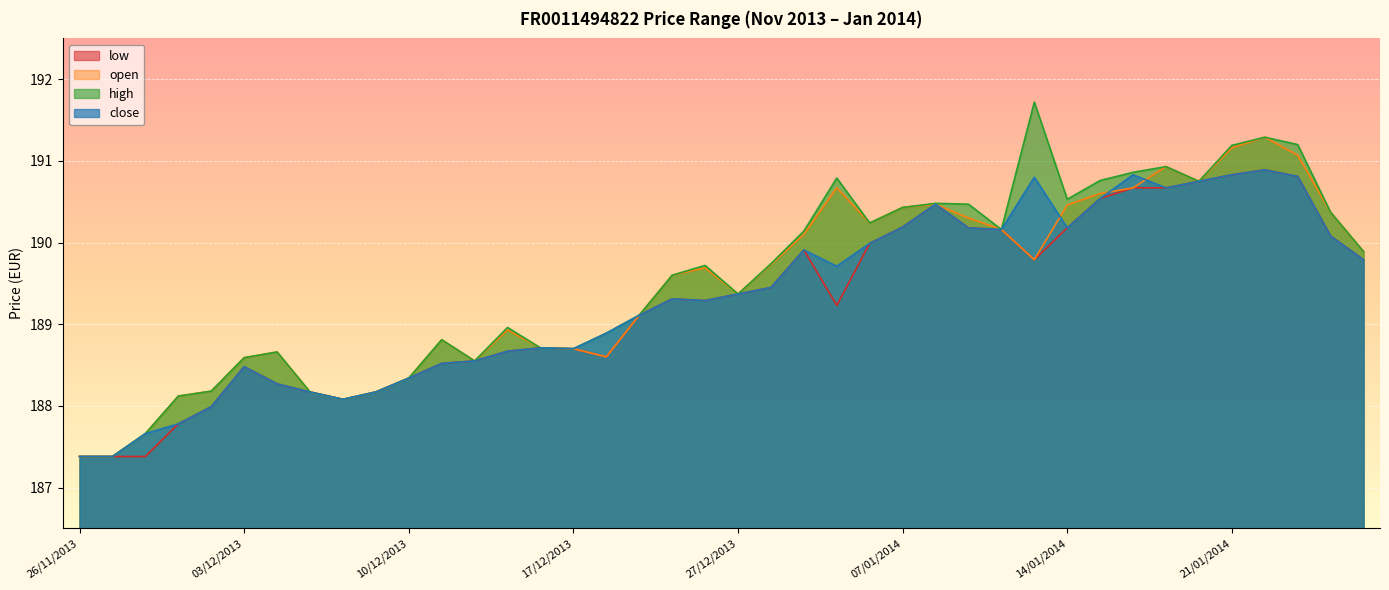

Between 06/01/2014 and 16/01/2014, which series saw the biggest shift?

close